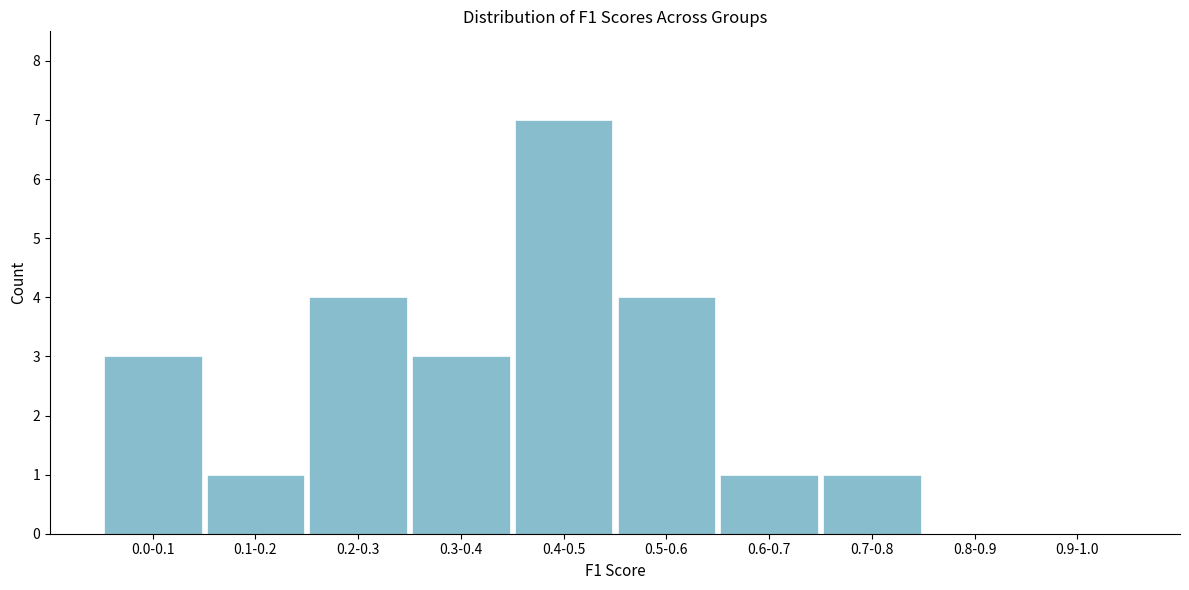

Reading left to right, list all the values displayed in this chart.

0.0-0.1=3	0.1-0.2=1	0.2-0.3=4	0.3-0.4=3	0.4-0.5=7	0.5-0.6=4	0.6-0.7=1	0.7-0.8=1	0.8-0.9=0	0.9-1.0=0